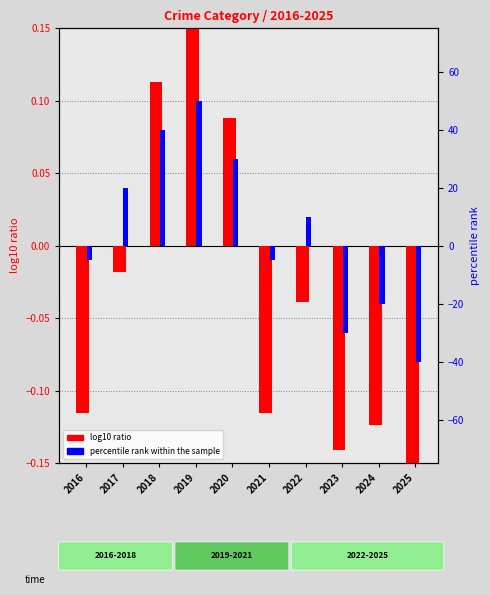

Which series changed the most between 2019 and 2023?

percentile rank within the sample